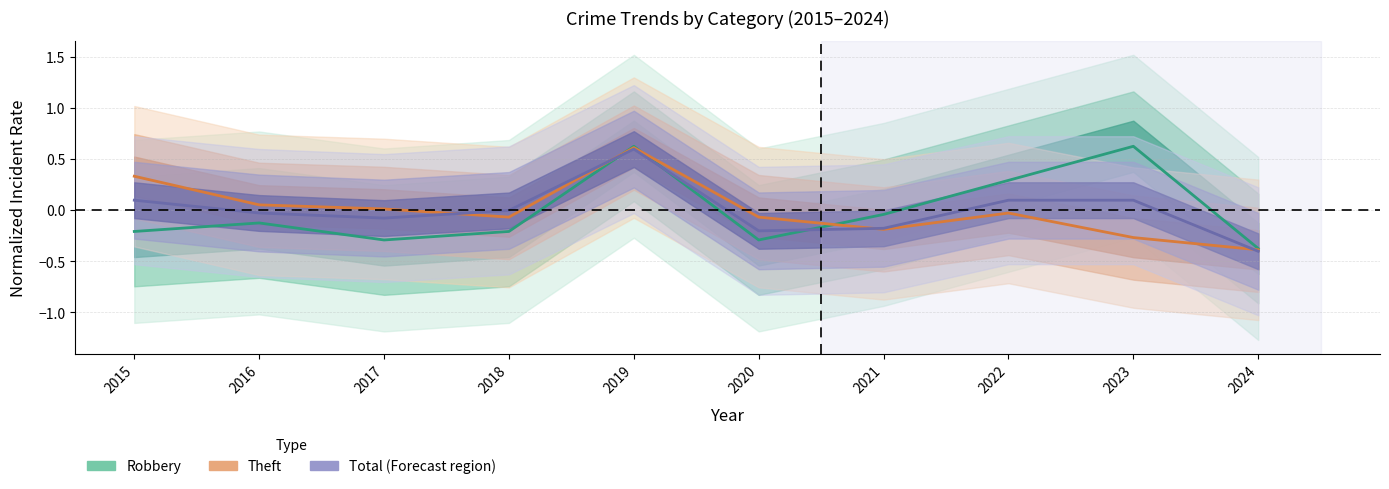

How many values in the Robbery series exceed 0?

3